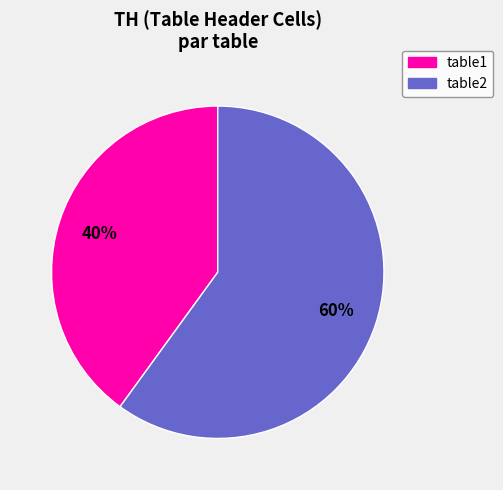

Is it true that table2 is 60% of the pie?

True